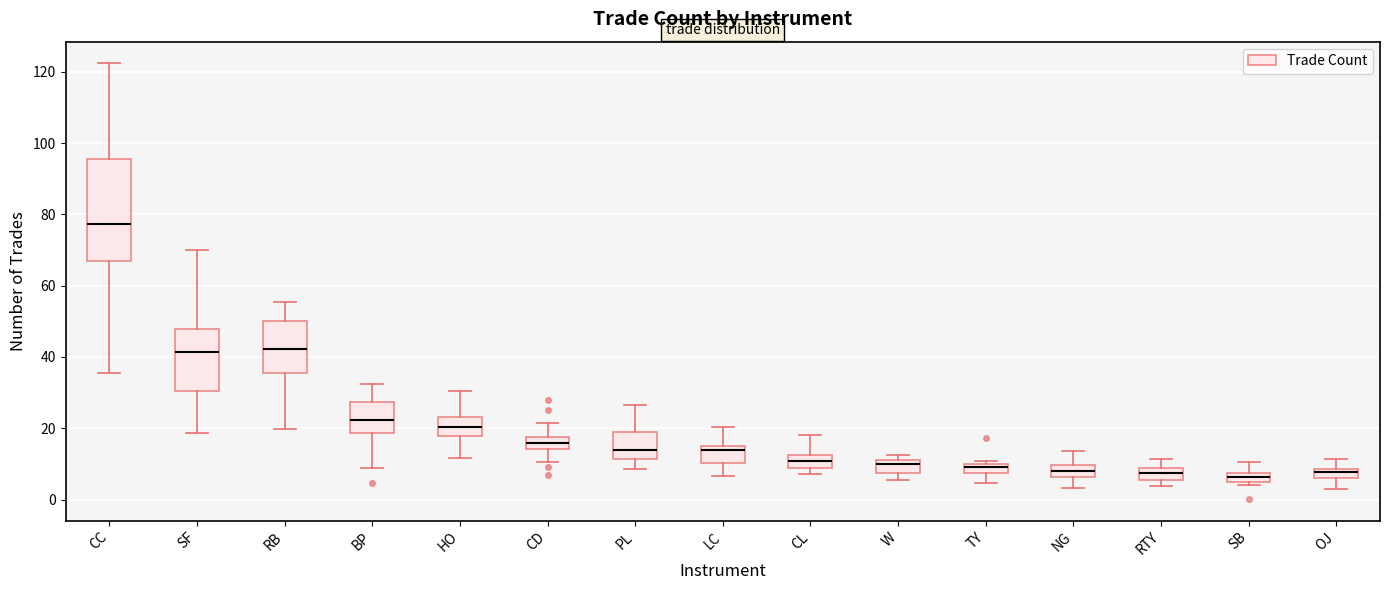

Which box's median line is the highest?

CC